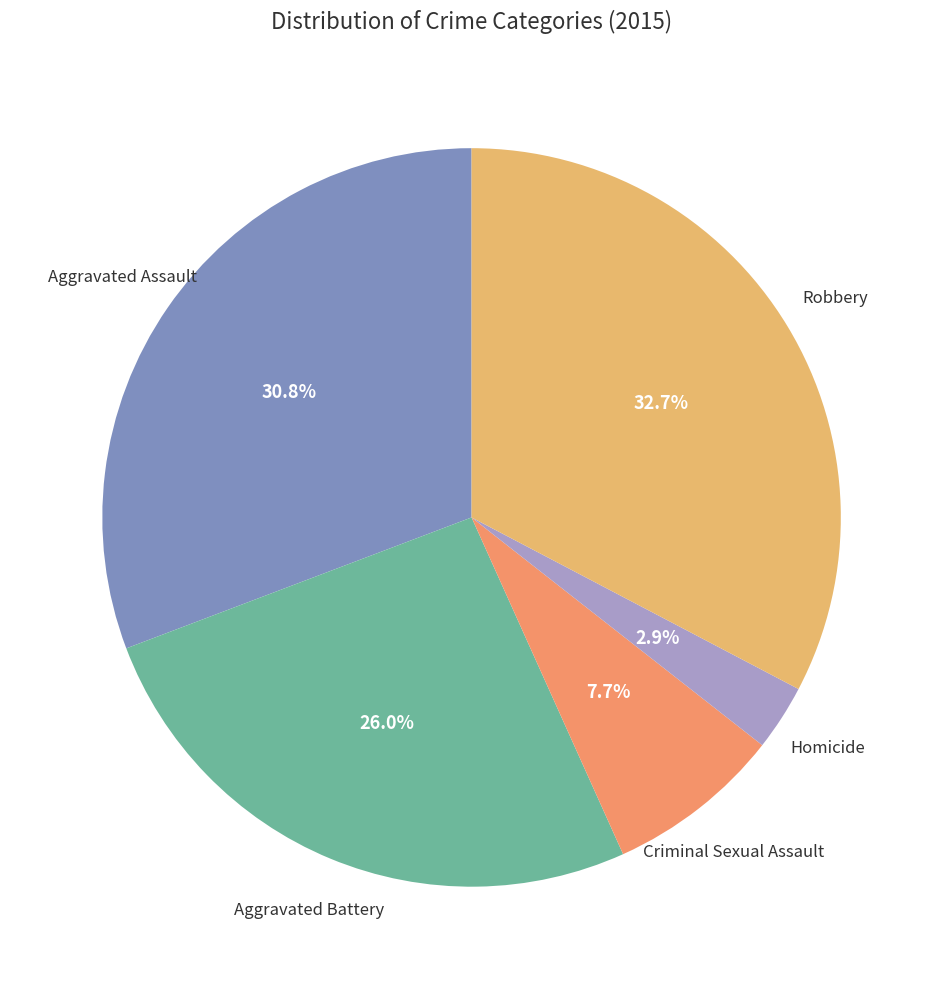

What percentage is the Robbery slice, to the nearest percent?

33%